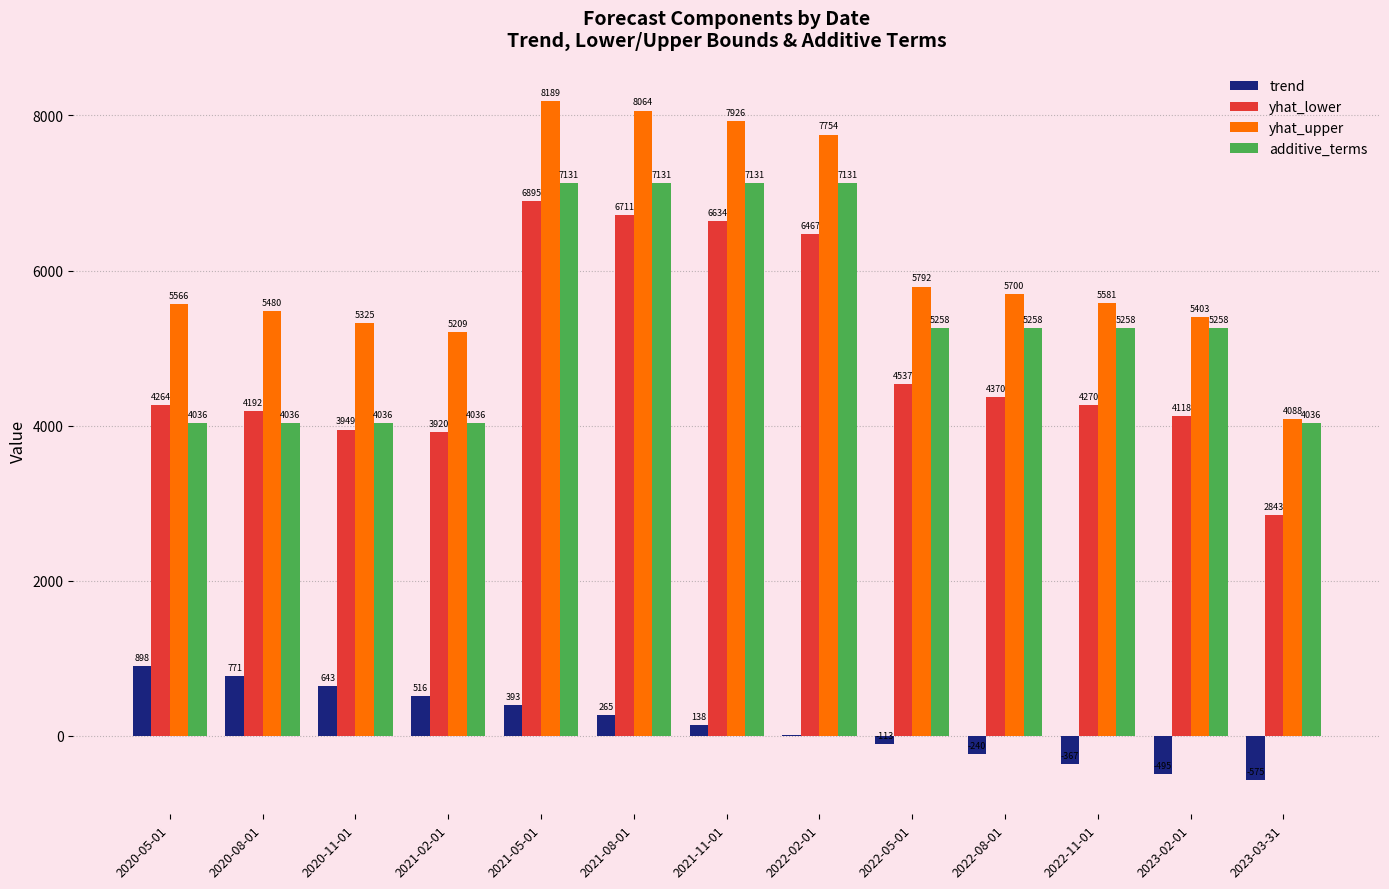

What is the greatest value displayed?

8189.4